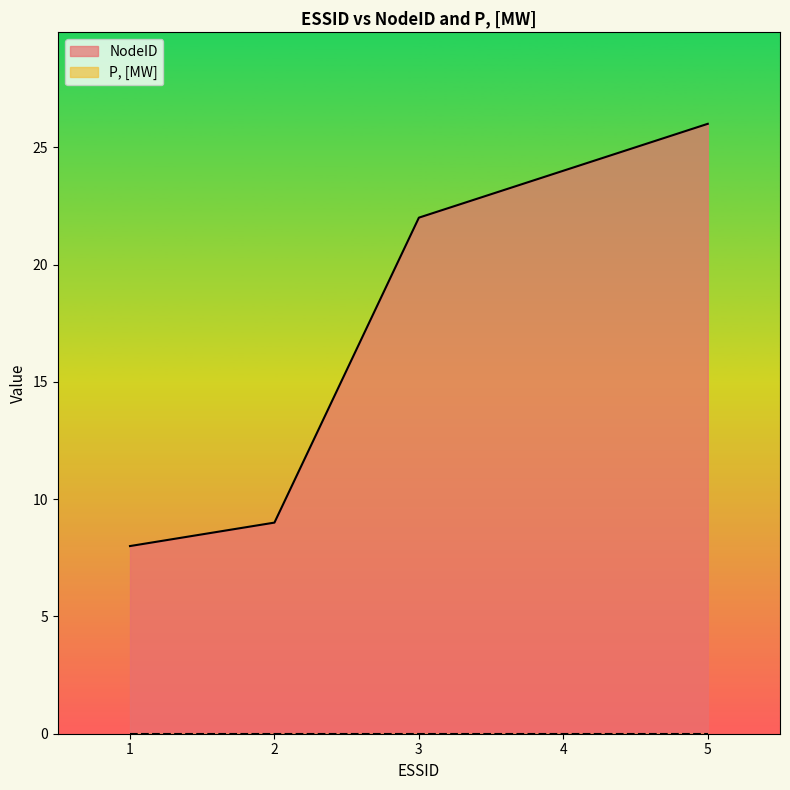

Does the chart display data point markers on the line(s)?

No